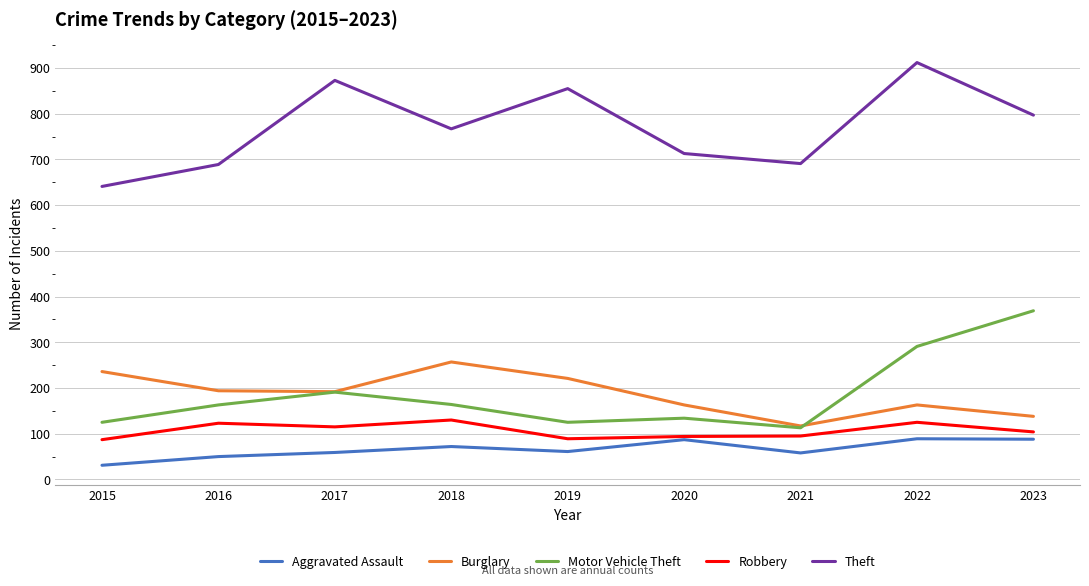

What are all the series names shown in the legend?

Aggravated Assault, Burglary, Motor Vehicle Theft, Robbery, Theft